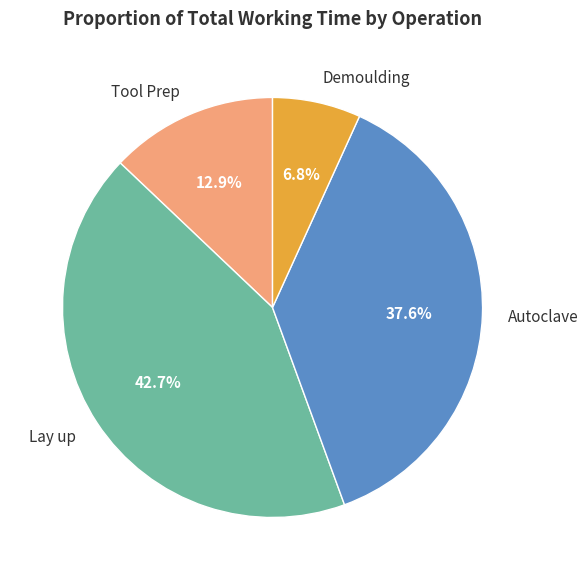

Rank the categories by value from highest to lowest.

Lay up, Autoclave, Tool Prep, Demoulding